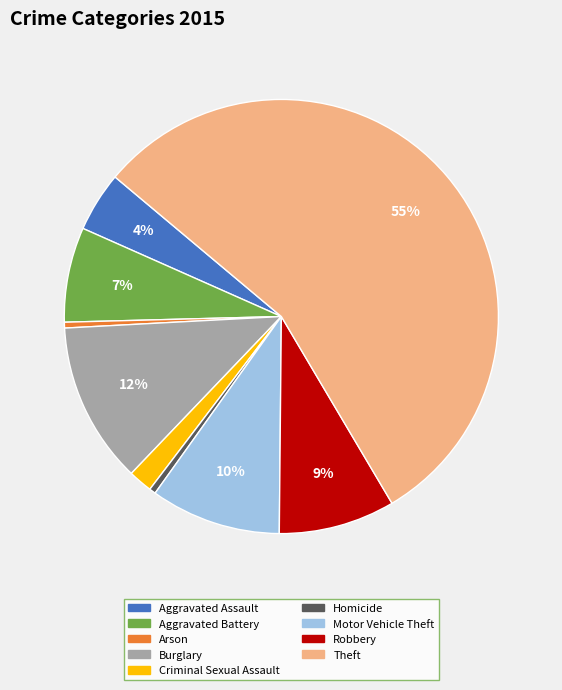

To the nearest percent, what is the average slice percentage?

11%